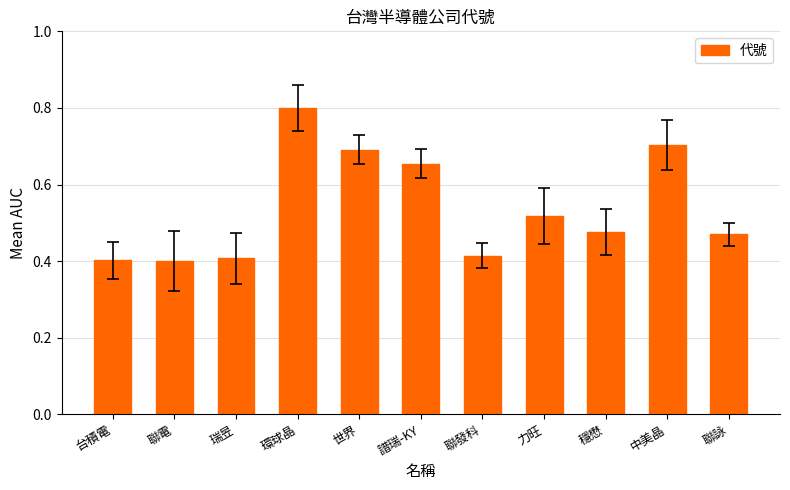

How many values are between 0 and 1?

11